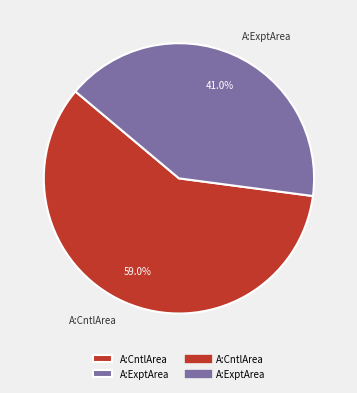

To the nearest percent, what portion does A:ExptArea represent?

41%